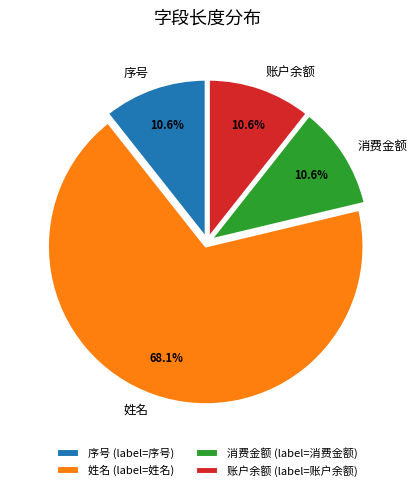

Do 消费金额 and 姓名 together represent more than half of the pie?

Yes